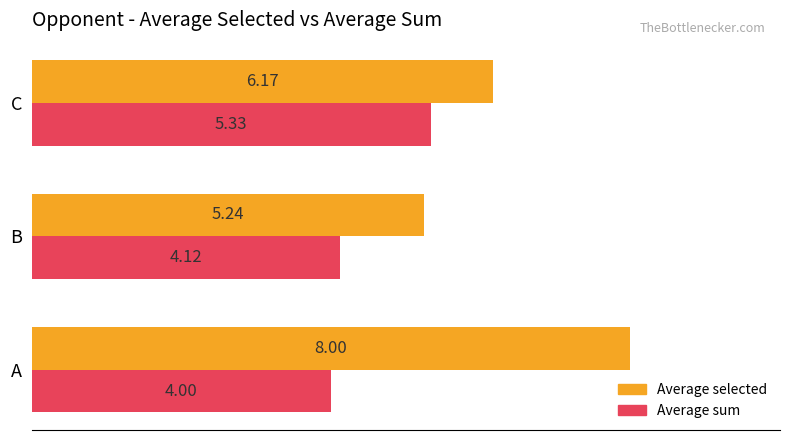

Which series has the widest spread of values?

Average selected